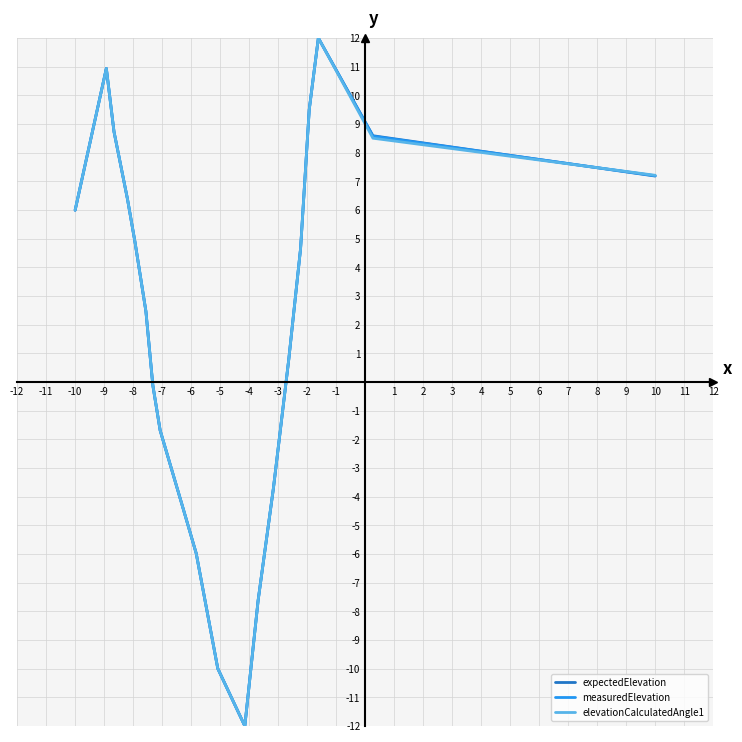

How many positive values does the elevationCalculatedAngle1 series have?

12